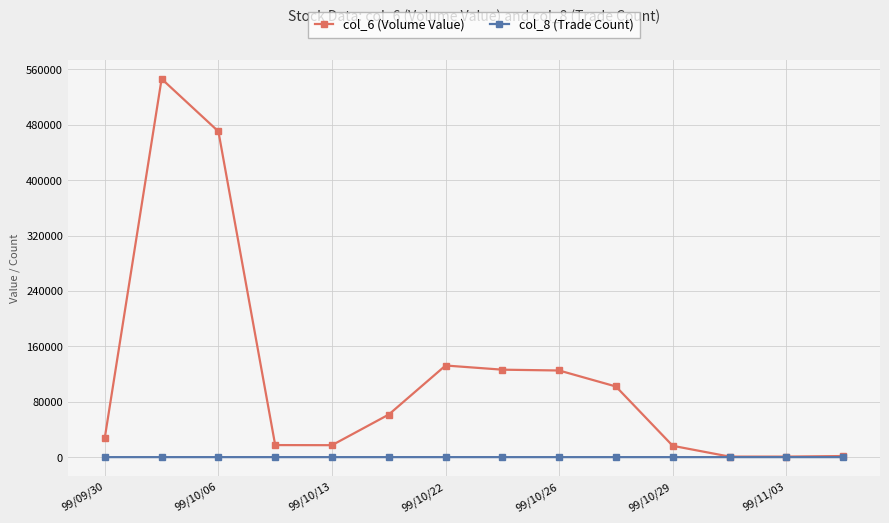

Rank the series by their maximum value, from lowest to highest.

col_8 (Trade Count), col_6 (Volume Value)